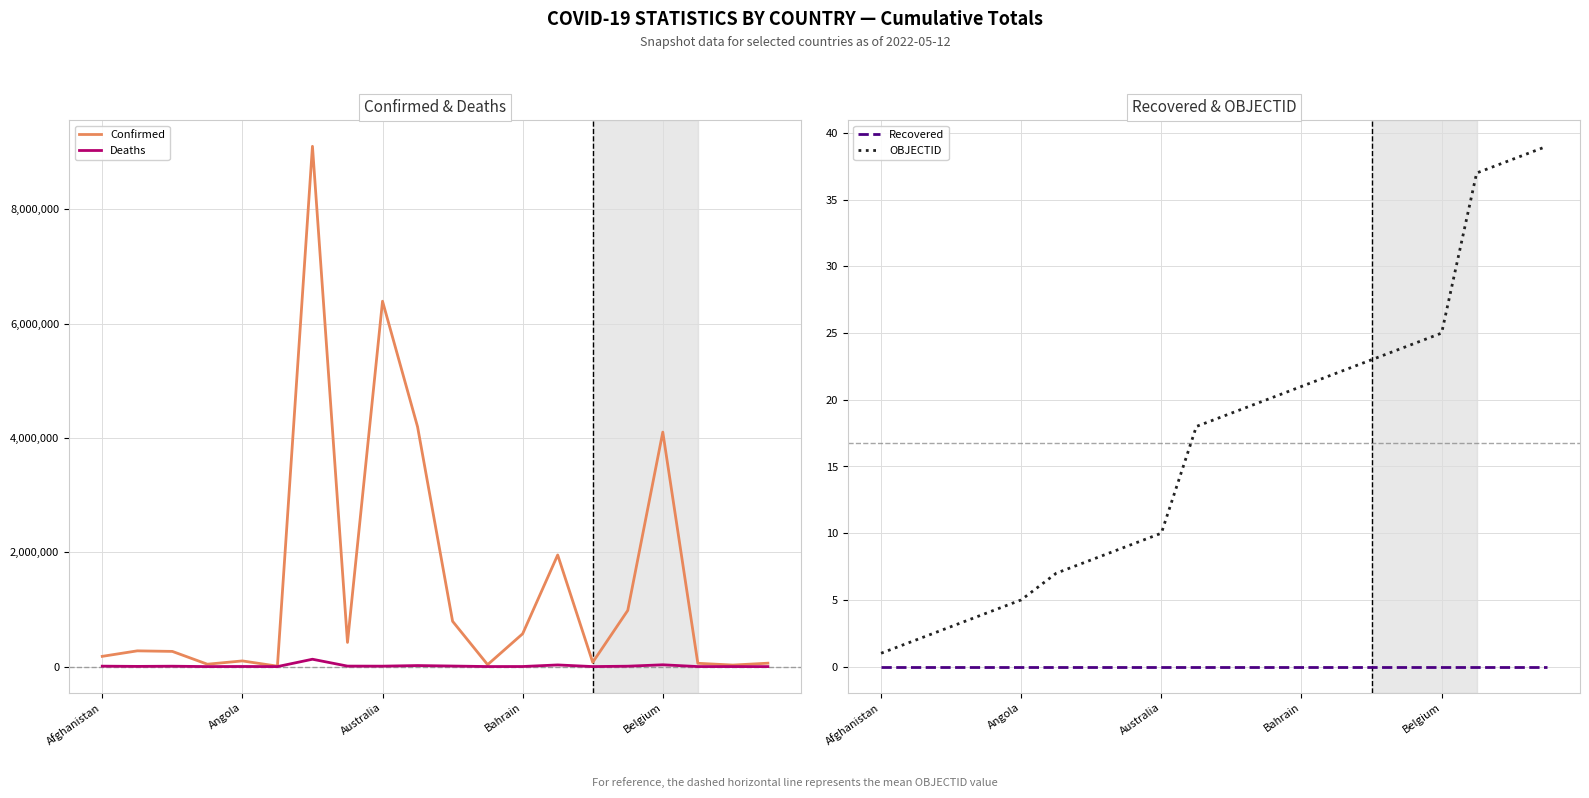

True or false: Recovered and OBJECTID cross at least once.

False